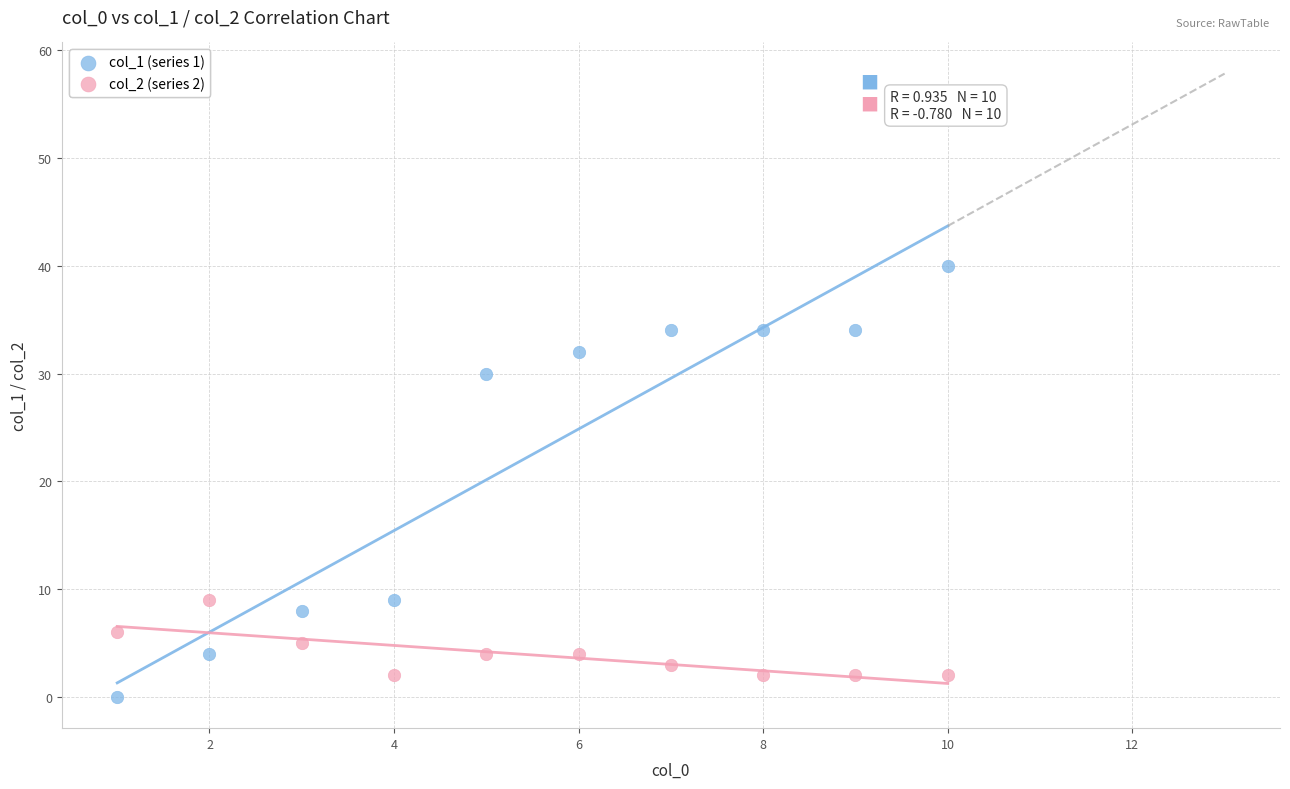

Across all series, what Y value is closest to 20?

30